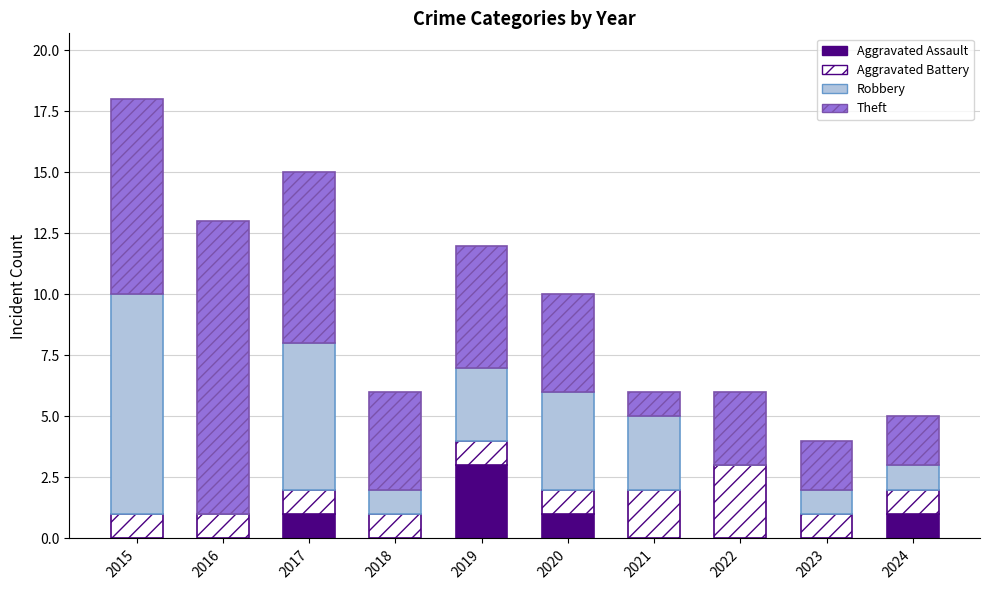

At which category is the sum across all series the highest?

2015